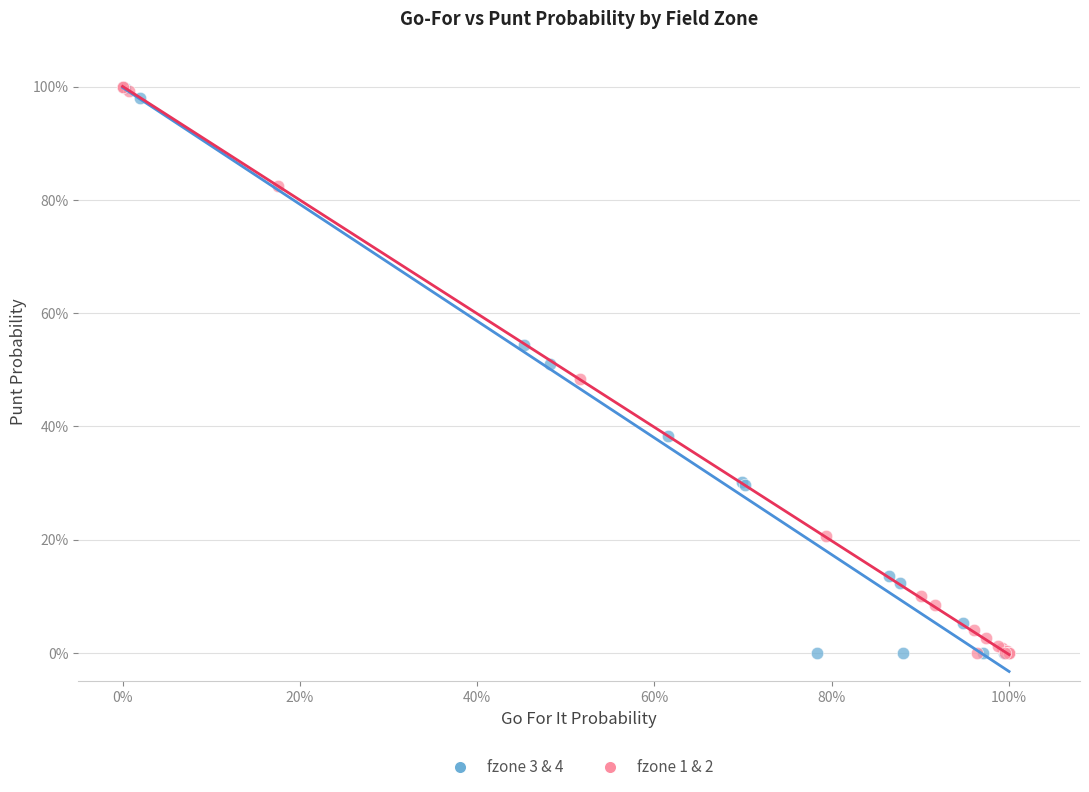

What are all the series names shown in the legend?

fzone 3 & 4, fzone 1 & 2